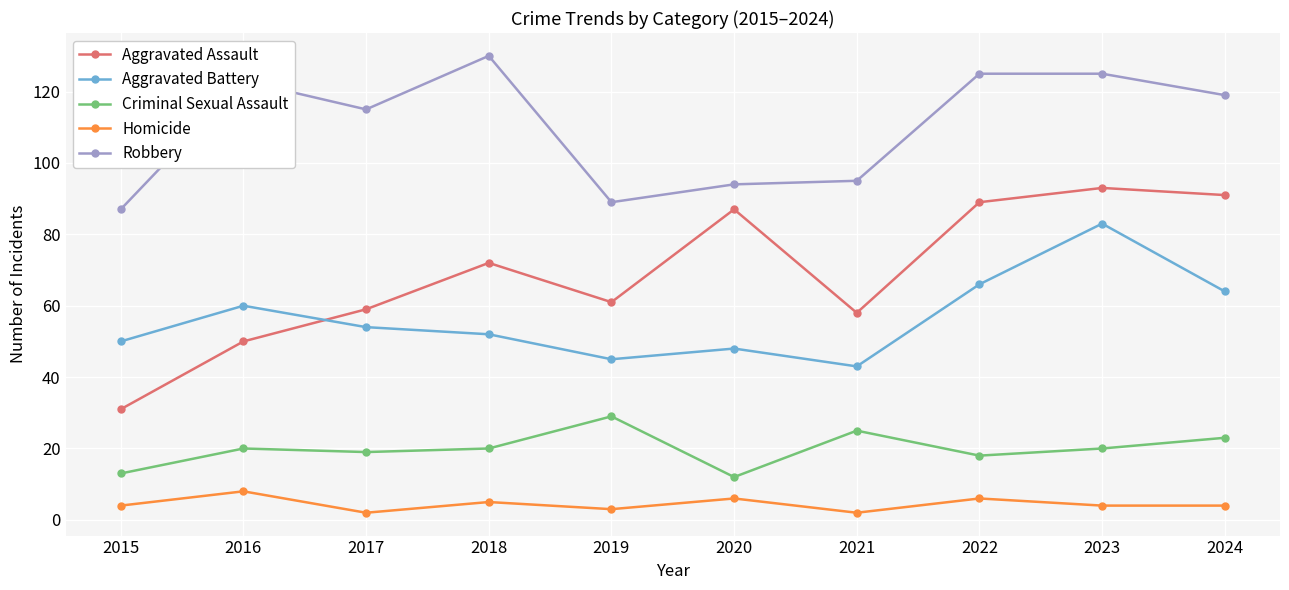

What is the value of the Homicide point at the 9th from the left?

4